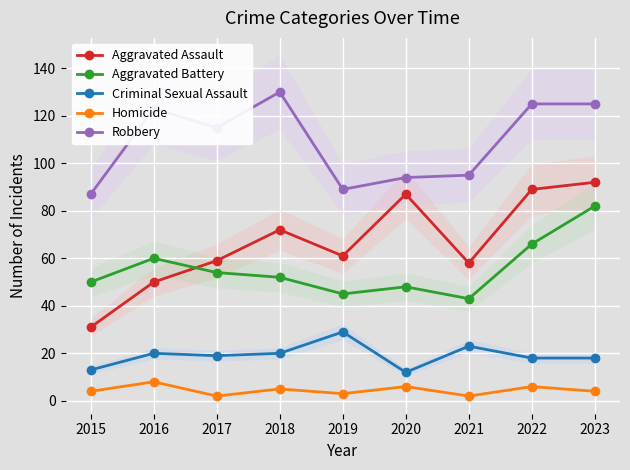

Which series has the largest range (max minus min)?

Aggravated Assault